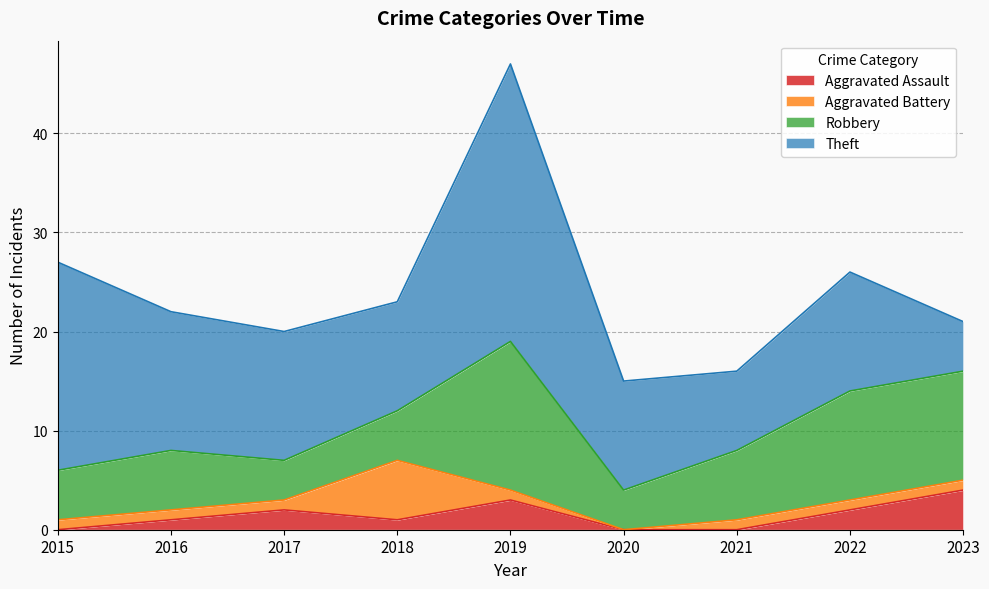

How many series are shown in this chart?

4